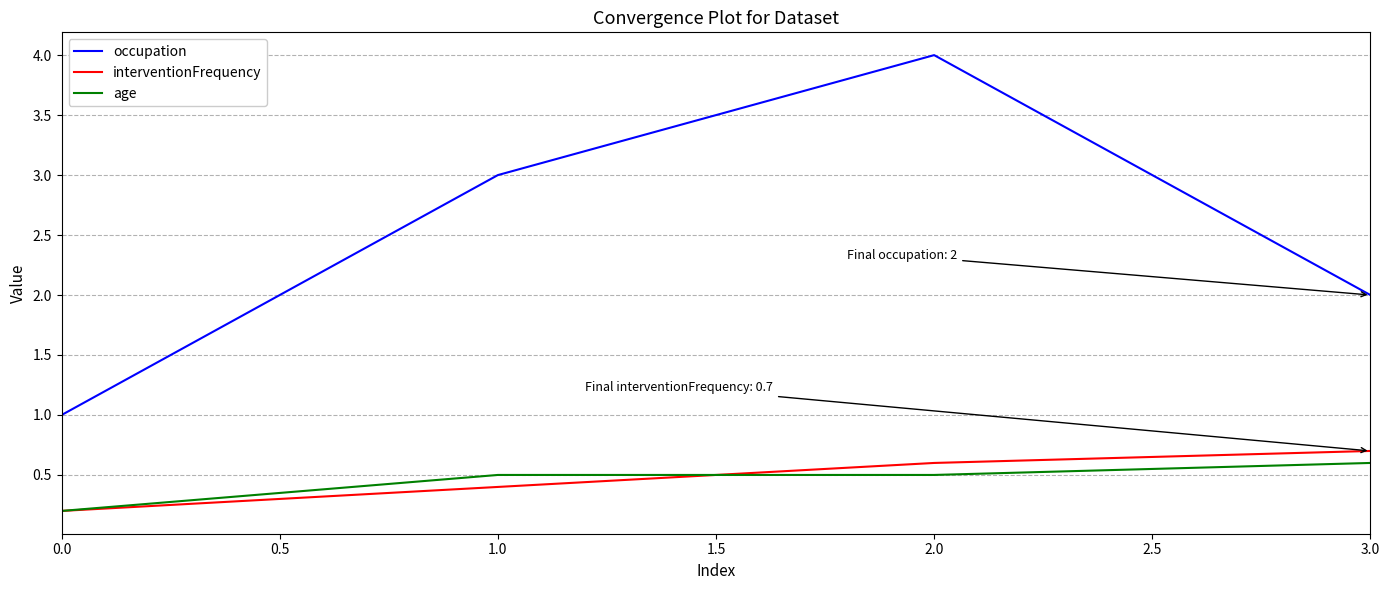

List the labels in order of occupation value, largest first.

2.0, 1.0, 3.0, 0.0